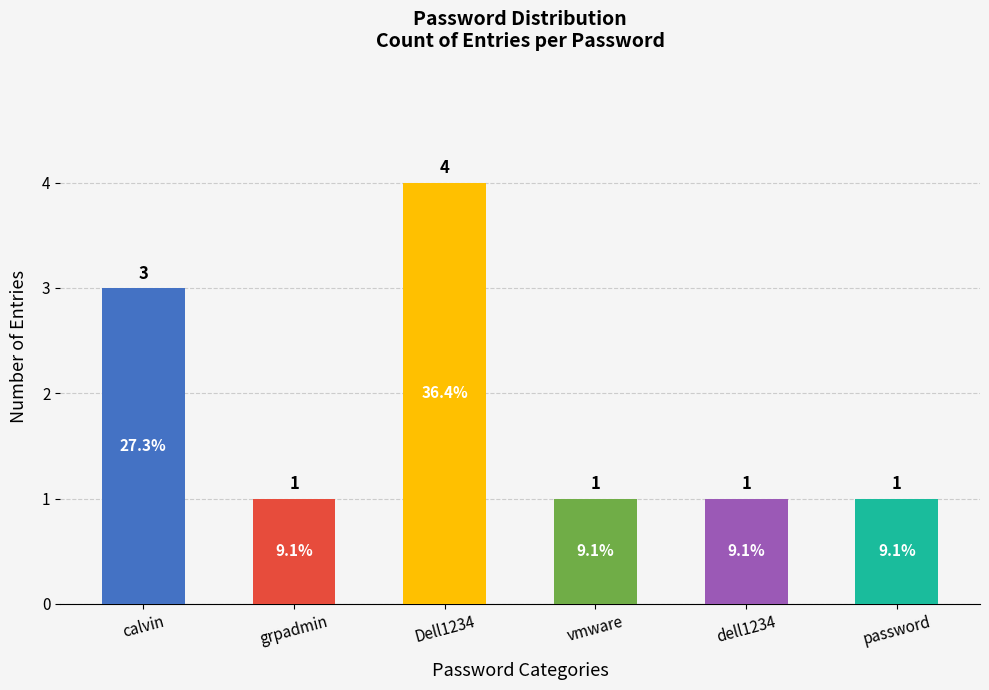

Is it true that the value at vmware is 1?

True